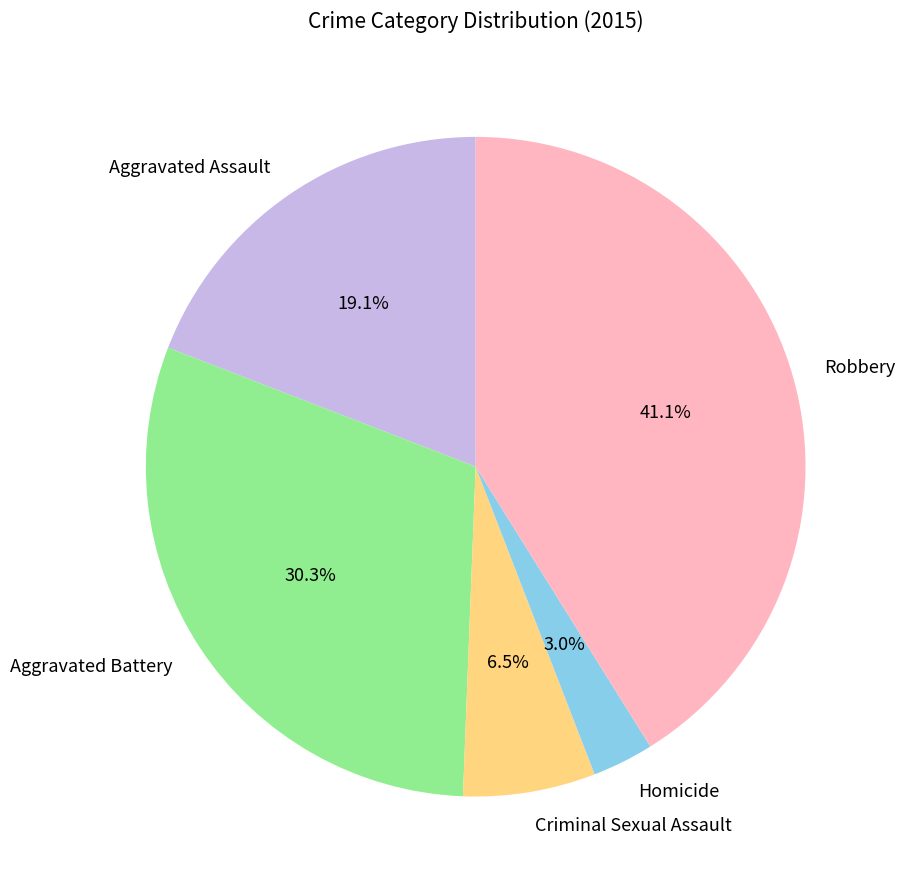

Between Aggravated Assault and Robbery, which is larger?

Robbery